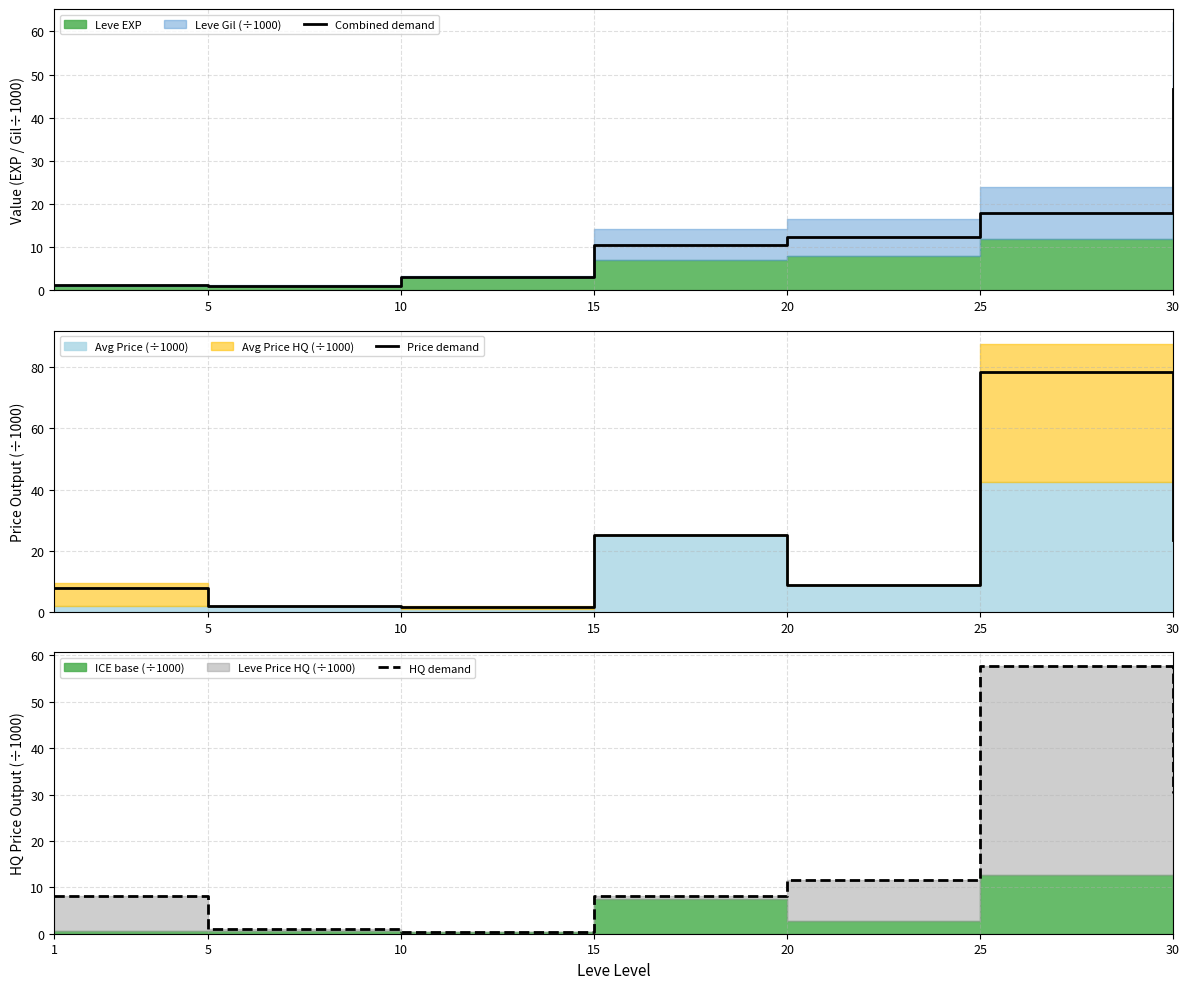

Where is Combined demand nearest to the value 23?

25